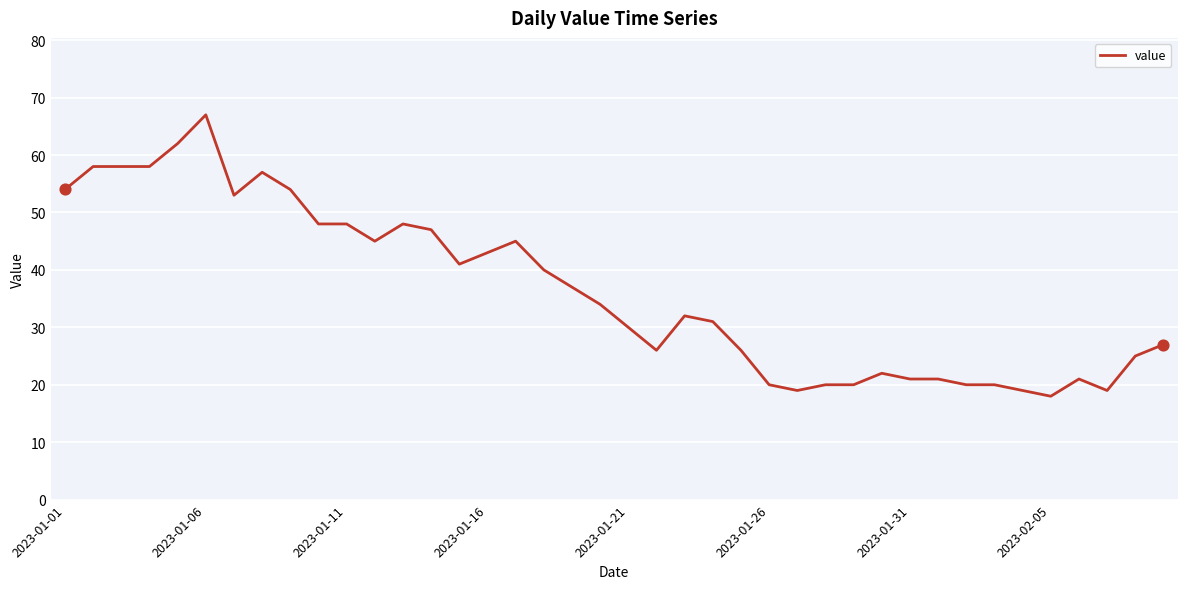

What is the maximum value shown in the chart?

67